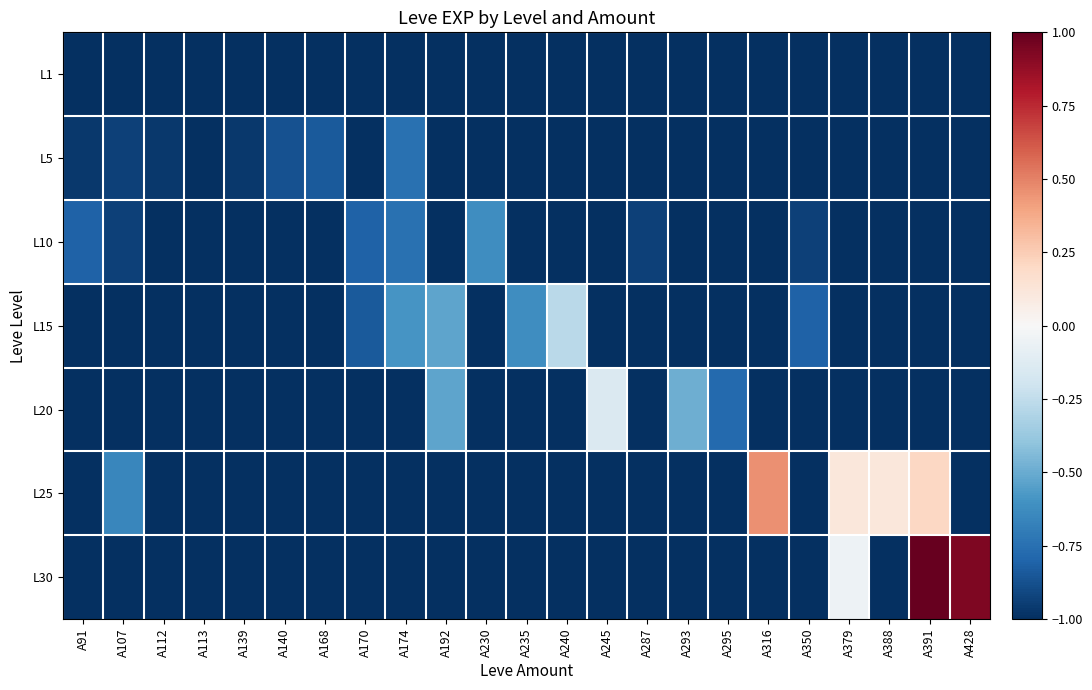

List the series in order of their peak value, highest first.

L30, L25, L20, L15, L10, L5, L1